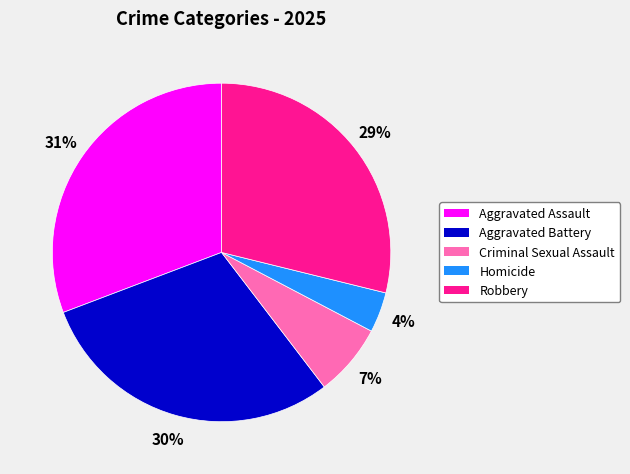

To the nearest percent, what is the average slice percentage?

20%